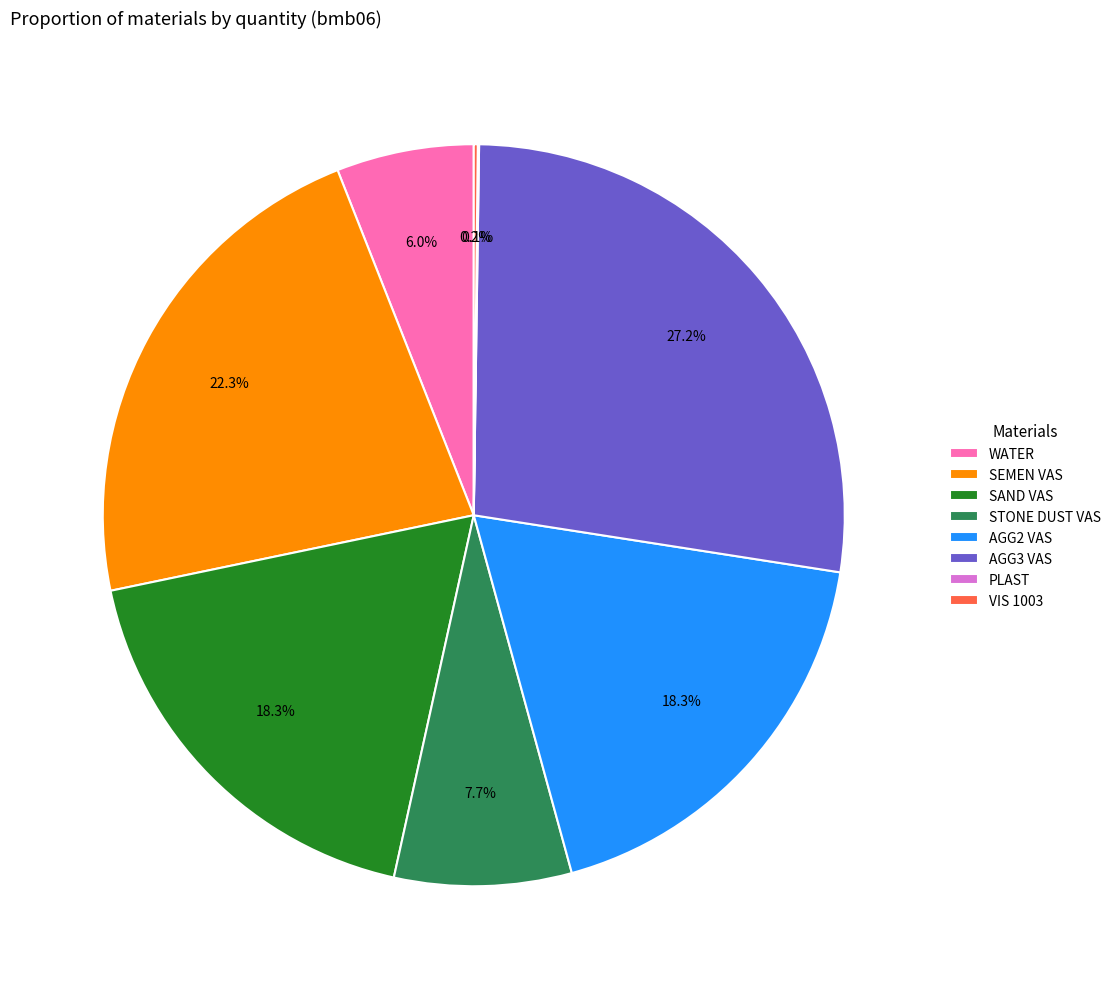

How much of the chart is everything except WATER?

94.0%